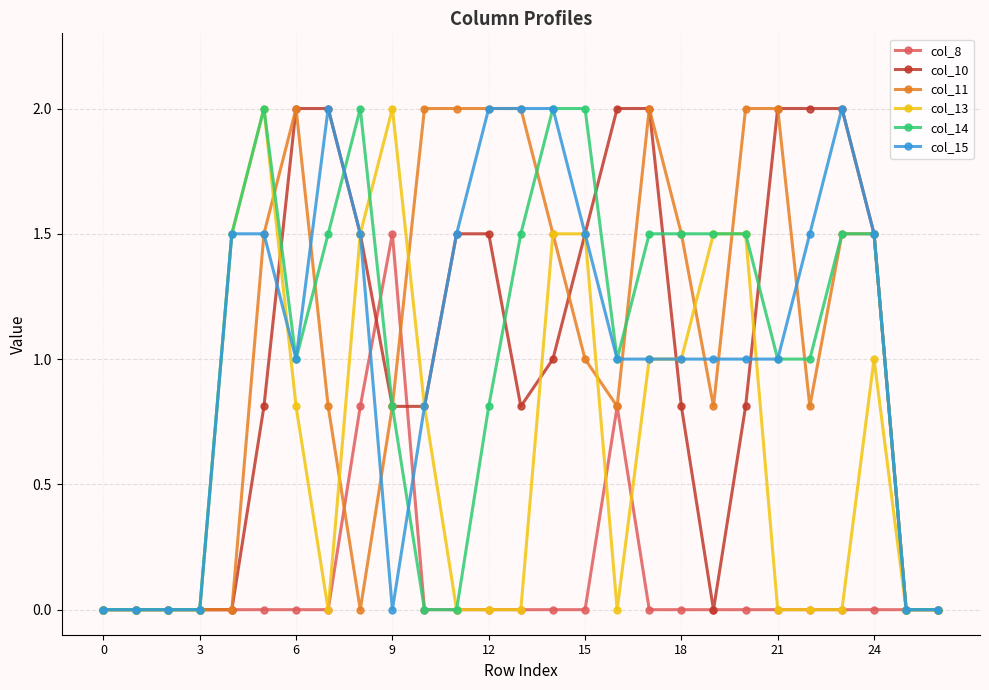

What is the maximum value for col_8?

1.5